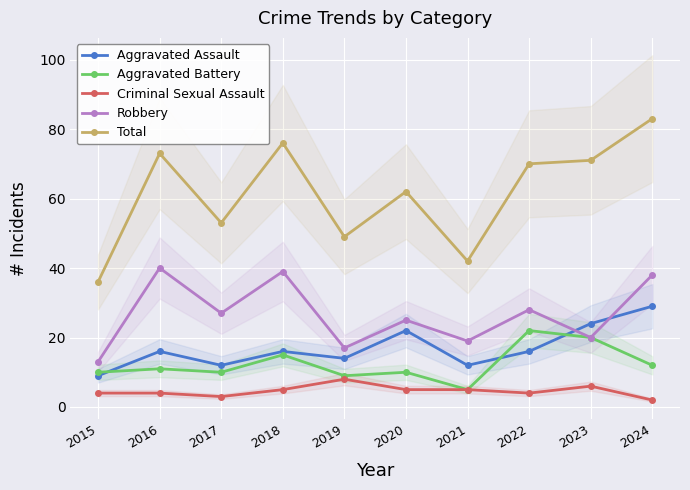

At which label does Total reach its minimum?

2015